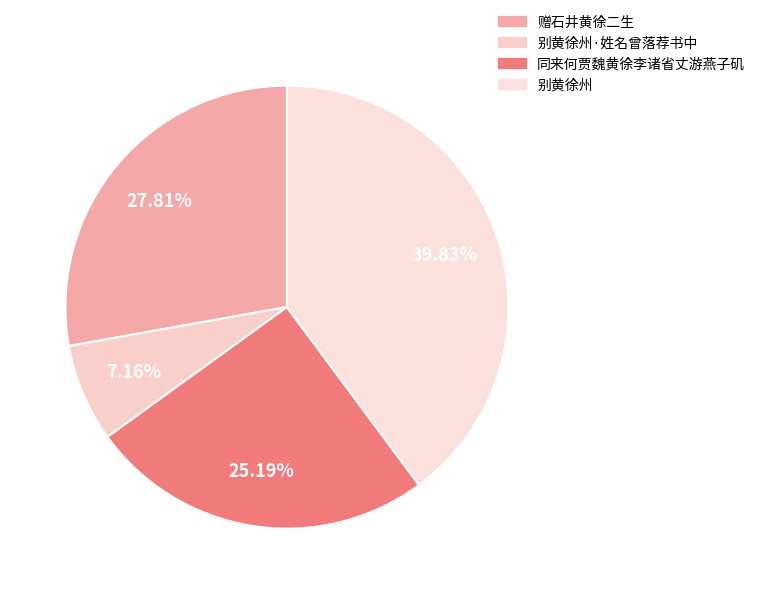

What is the total percentage of 别黄徐州 and 同来何贾魏黄徐李诸省丈游燕子矶?

65.0%